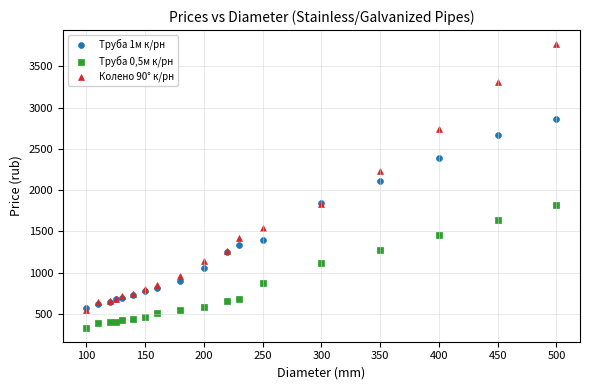

Across all series, what Y value is closest to 2051?

2106